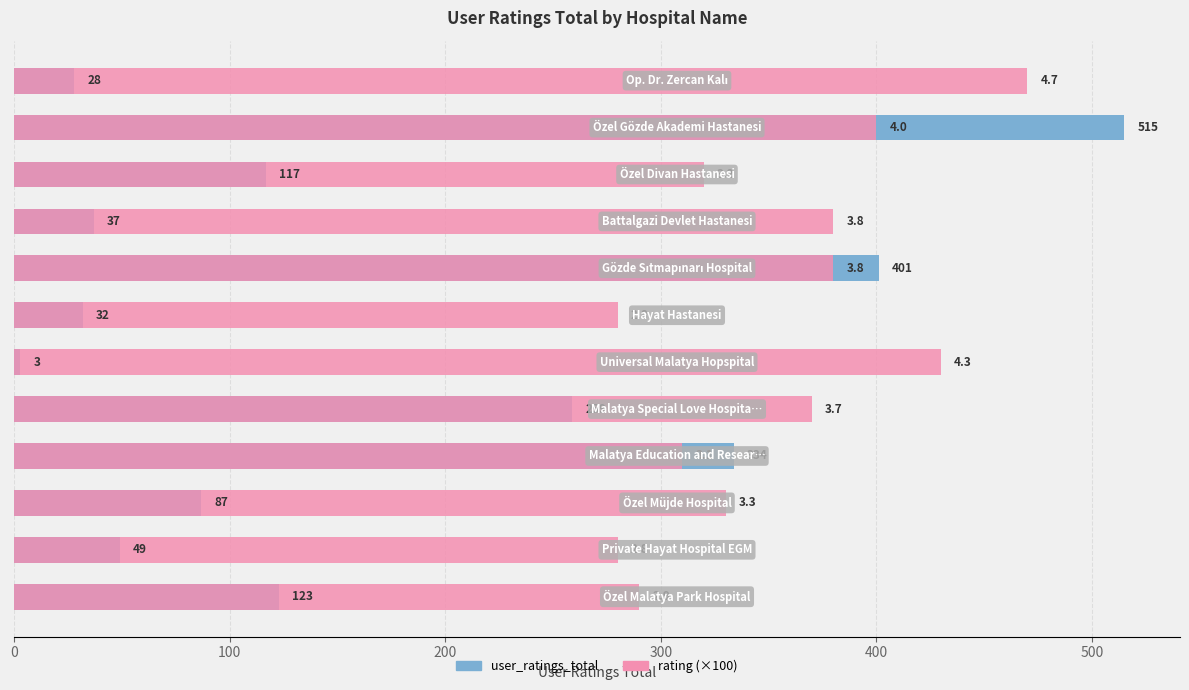

Which series has the largest total across all categories?

rating (×100)